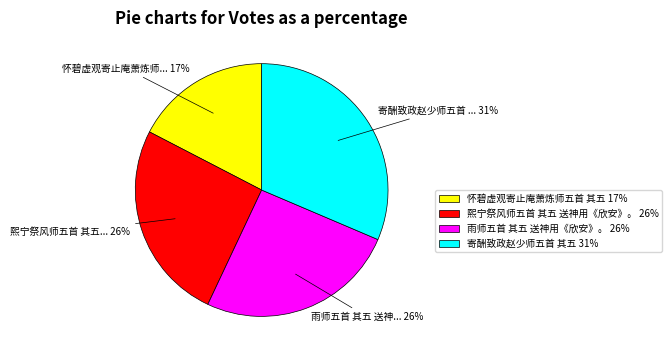

What percentage is the 熙宁祭风师五首 其五 送神用《欣安》。 slice, to the nearest percent?

26%